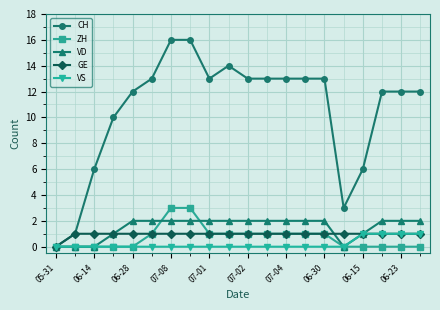

Reading left to right, list all the values displayed in this chart.

CH: 0	1	6	10	12	13	16	16	13	14	13	13	13	13	13	3	6	12	12	12
ZH: 0	0	0	0	0	1	3	3	1	1	1	1	1	1	1	0	0	0	0	0
VD: 0	0	0	1	2	2	2	2	2	2	2	2	2	2	2	0	1	2	2	2
GE: 0	1	1	1	1	1	1	1	1	1	1	1	1	1	1	1	1	1	1	1
VS: 0	0	0	0	0	0	0	0	0	0	0	0	0	0	0	0	1	1	1	1